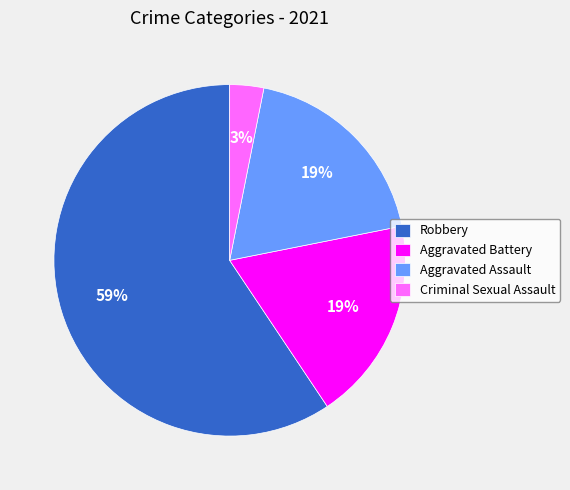

Which category has the smallest portion of the pie?

Criminal Sexual Assault